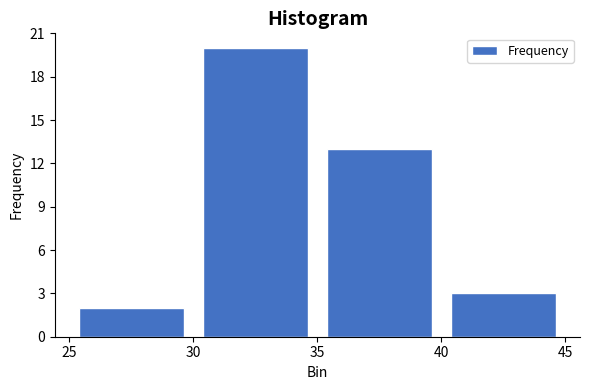

Reading left to right, list every bar in this chart as the range it spans on the x-axis followed by its height. The values are not printed on the chart, so give them approximately, as read against the axis.

25 to 30: 2
30 to 35: 20
35 to 40: 13
40 to 45: 3